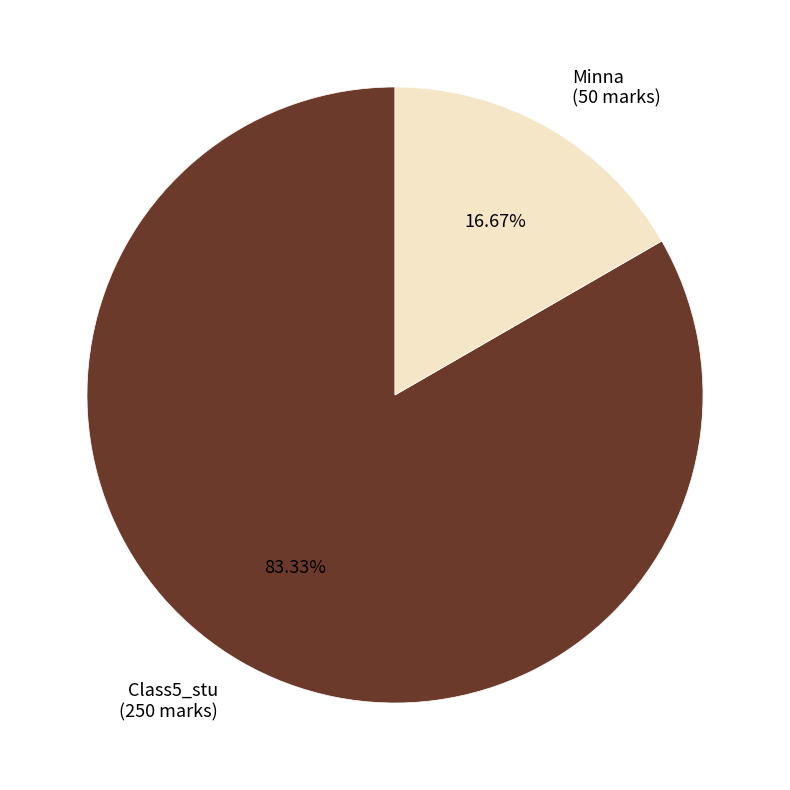

Is it true that Class5_stu is 72% of the pie?

False